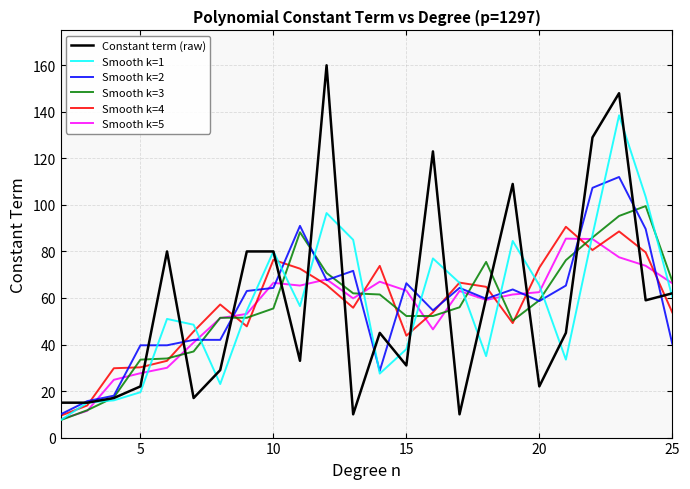

Which series has the largest range (max minus min)?

Constant term (raw)